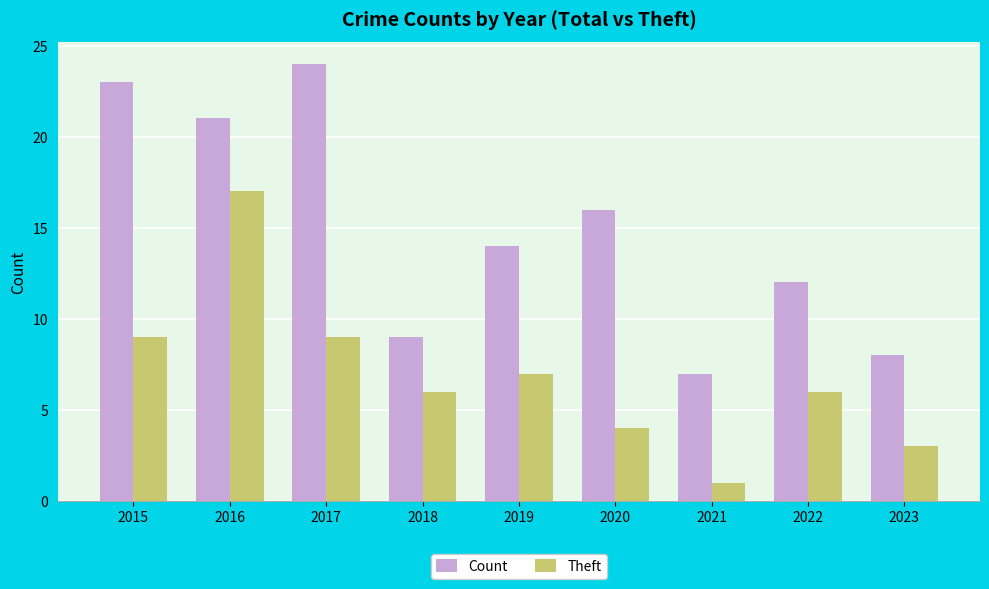

What value does the Count series have at 2016, to the nearest 5?

20